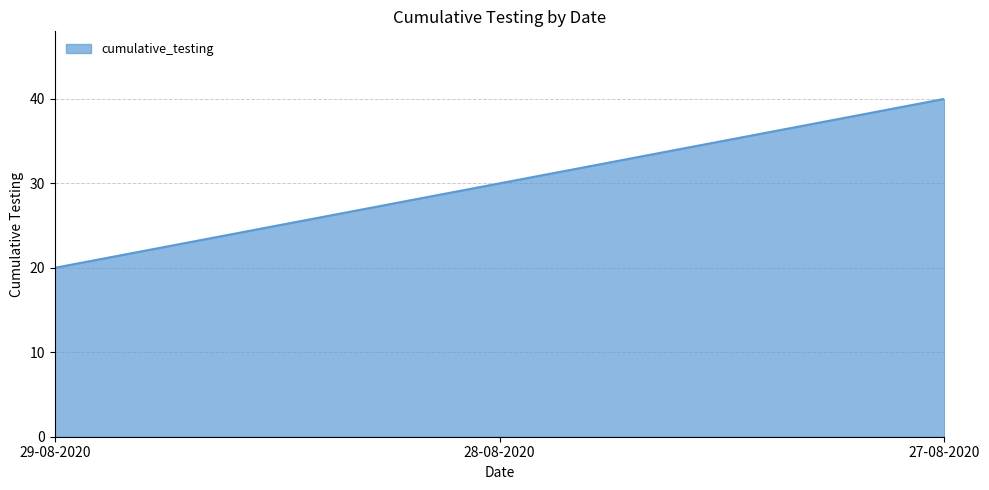

What position from the left is 27-08-2020?

3